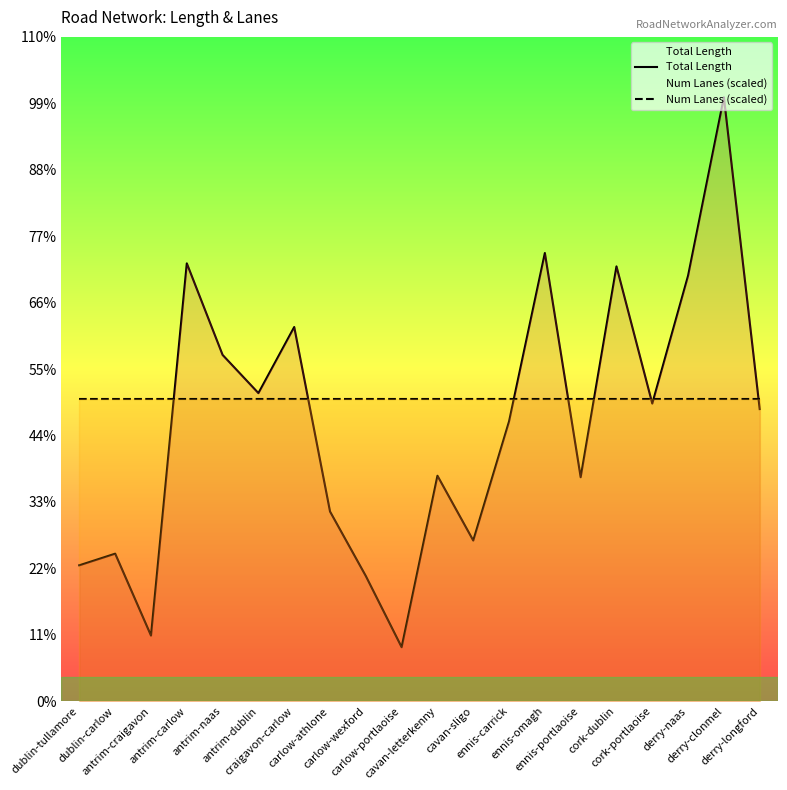

Rank the series at carlow-athlone from lowest to highest value.

Total Length, Num Lanes (scaled)